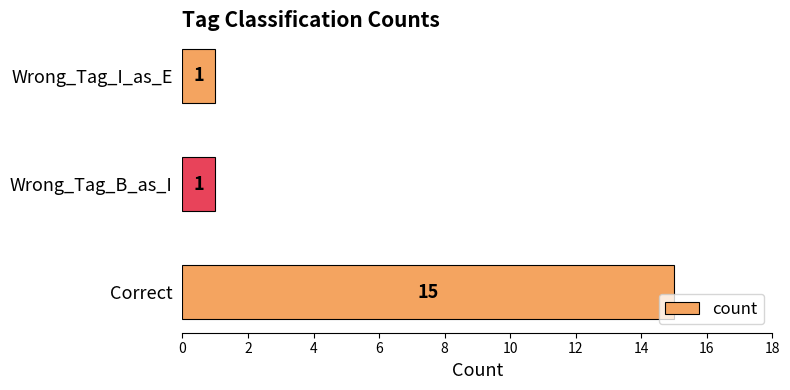

What value does the data have at Correct, to the nearest 10?

20